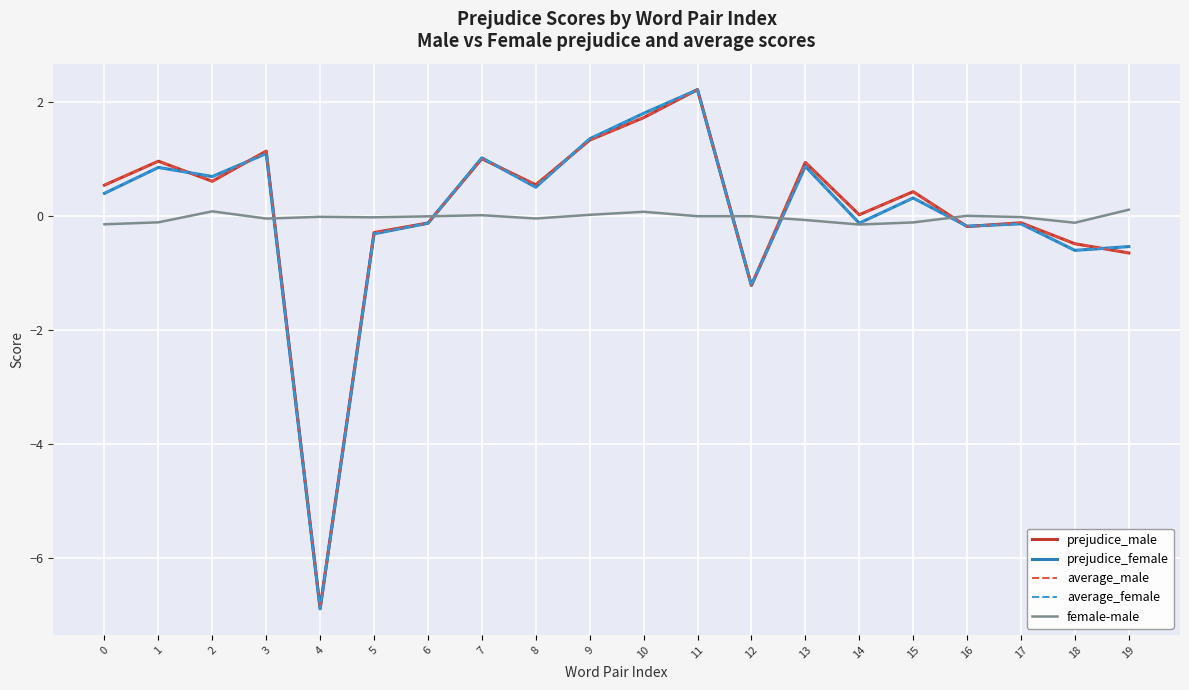

Between which two adjacent categories do female-male and prejudice_male first intersect?

3 and 4